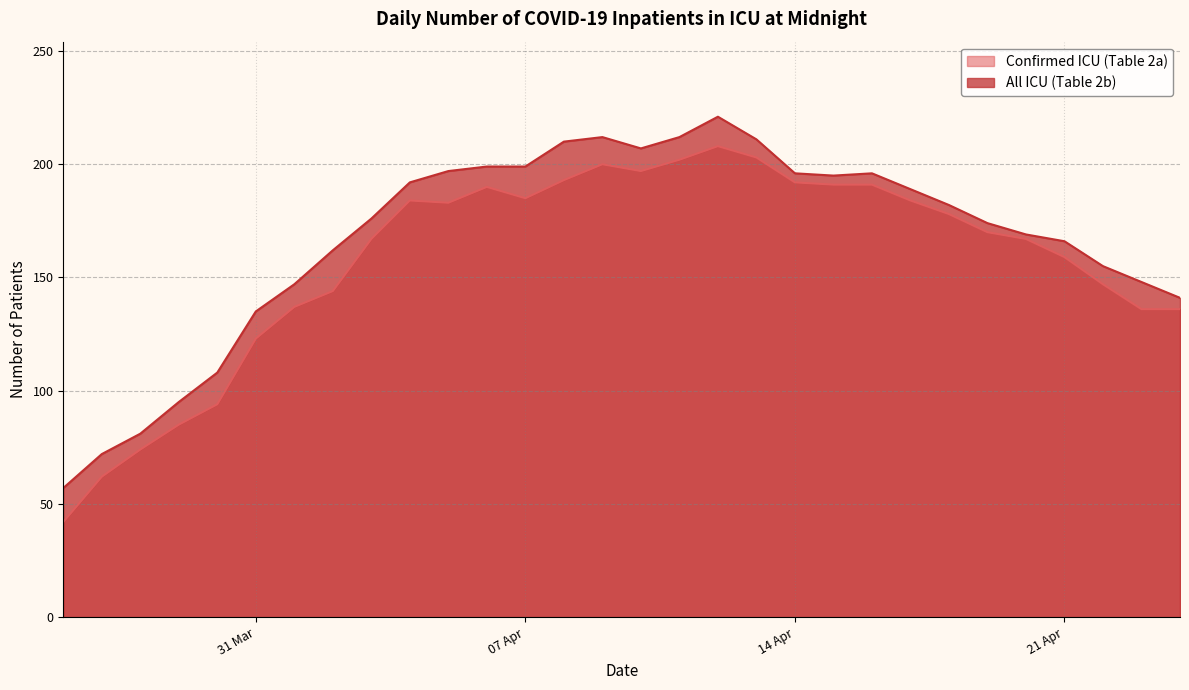

Which series has the largest total across all categories?

All ICU (Table 2b)